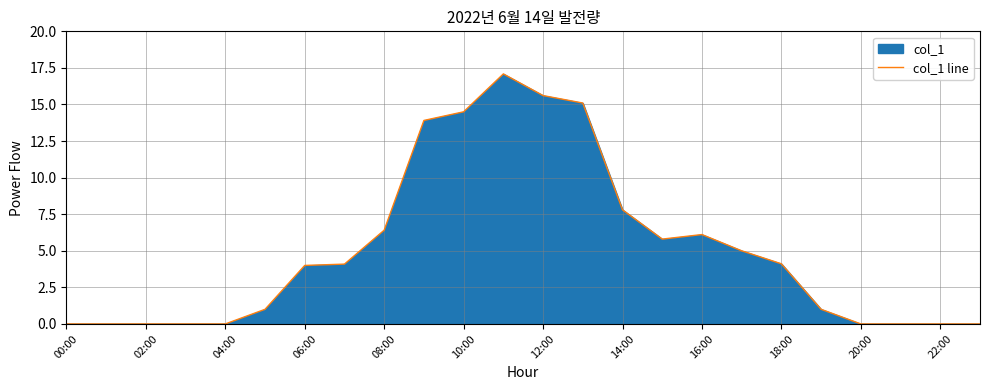

Reading left to right, list all the values displayed in this chart.

0.0	0.0	0.0	0.0	0.0	1.0	4.0	4.1	6.4	13.9	14.5	17.1	15.6	15.1	7.8	5.8	6.1	5.0	4.1	1.0	0.0	0.0	0.0	0.0